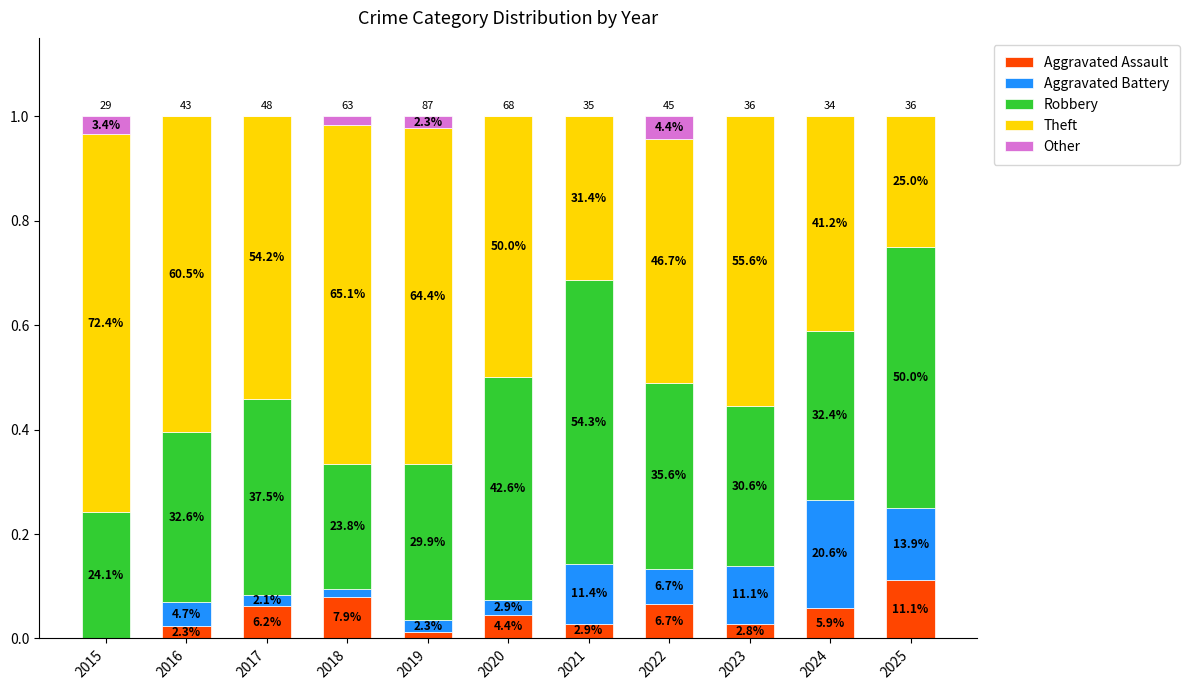

Between 2024 and 2022, which is larger?

2022